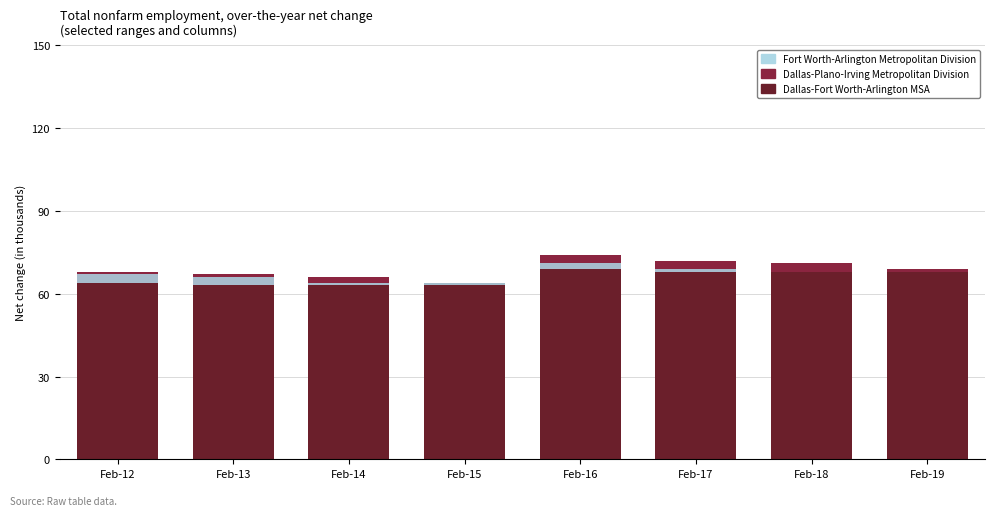

How many bars are there in total?

24